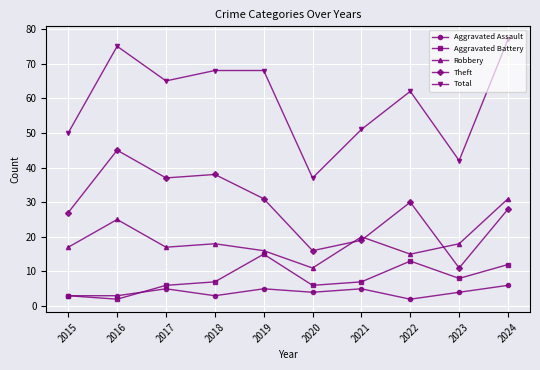

How many lines are shown in the chart?

5